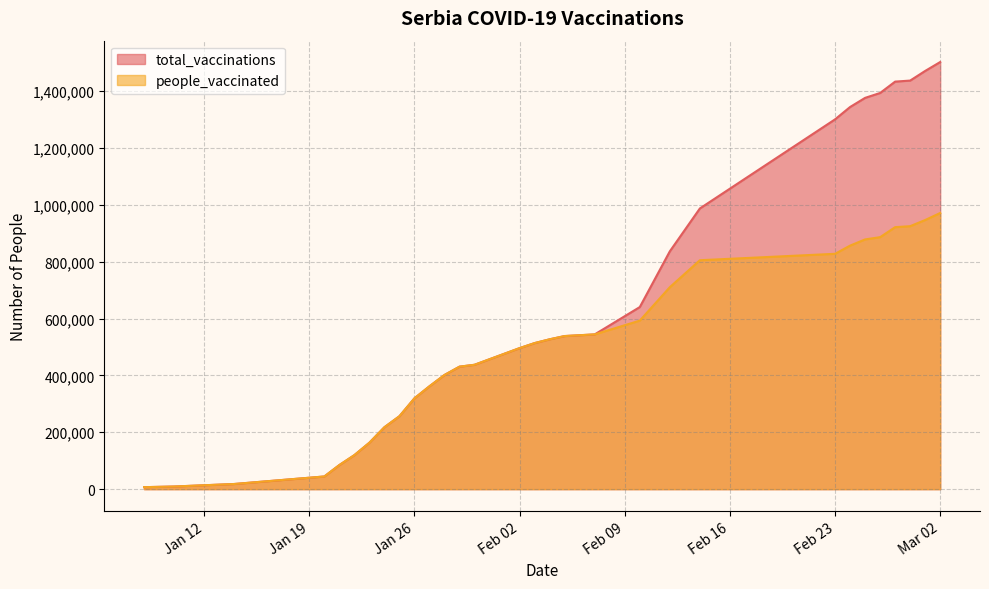

Where is total_vaccinations nearest to the value 754458?

2021-02-12